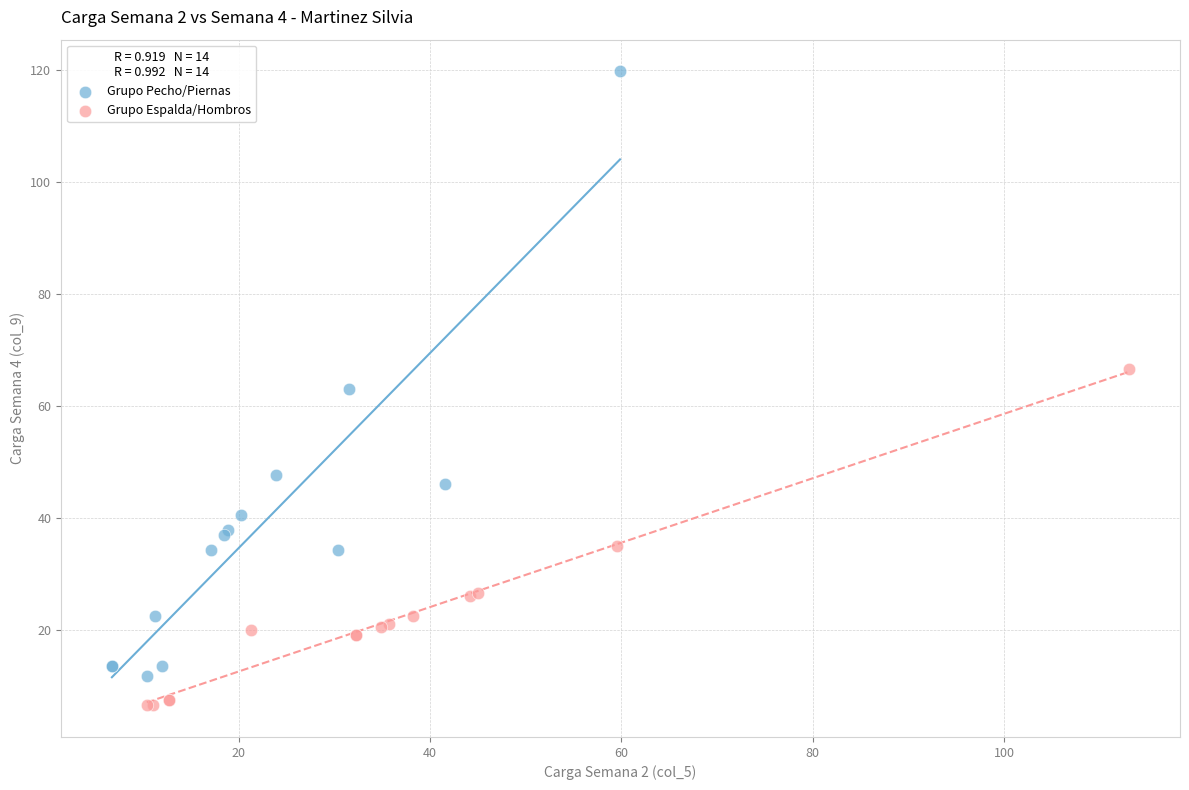

Which series contains the lowest Y value?

Grupo Espalda/Hombros